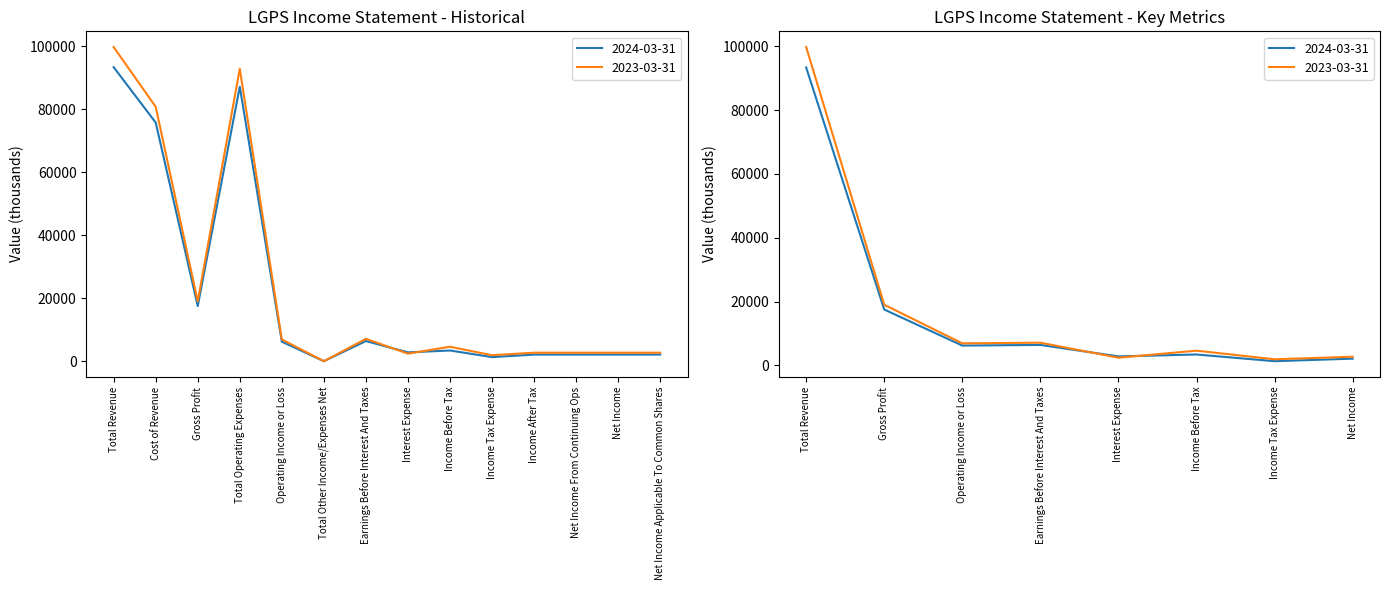

True or false: 2023-03-31 and 2024-03-31 cross at least once.

True